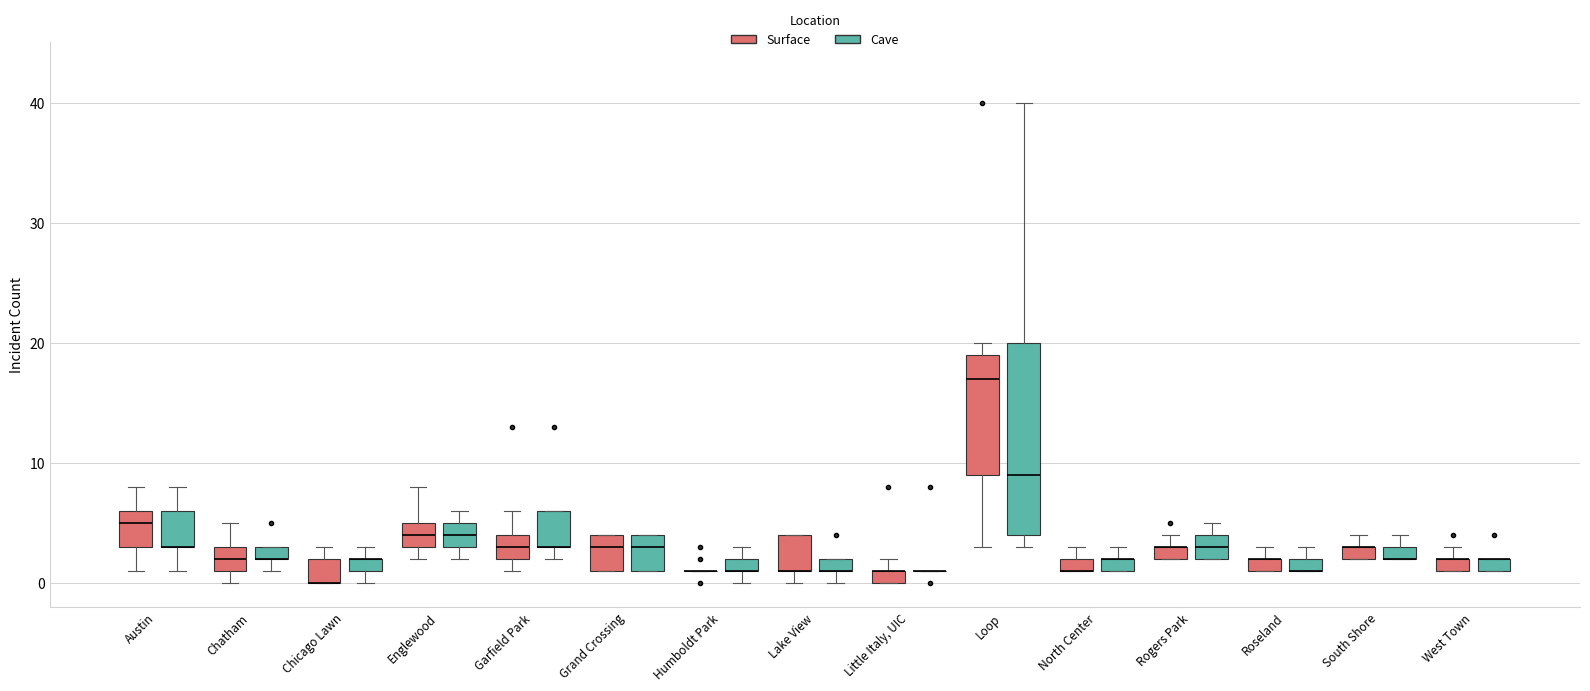

Where is the upper edge of the box for Lake View (Cave) on the y-axis? The values are not printed on the chart, so give them approximately, as read against the axis.

2